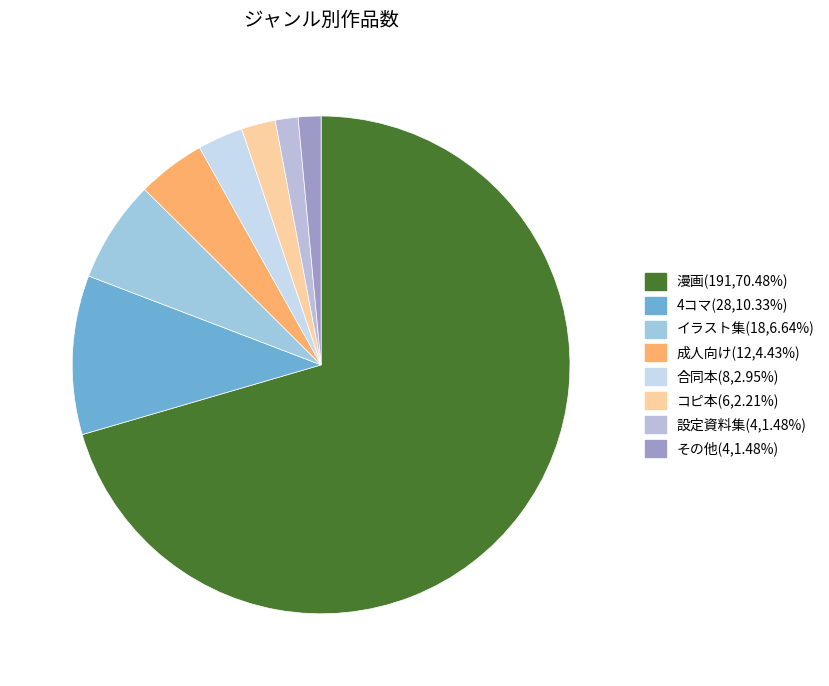

To the nearest percent, what percentage of the pie is その他?

1%